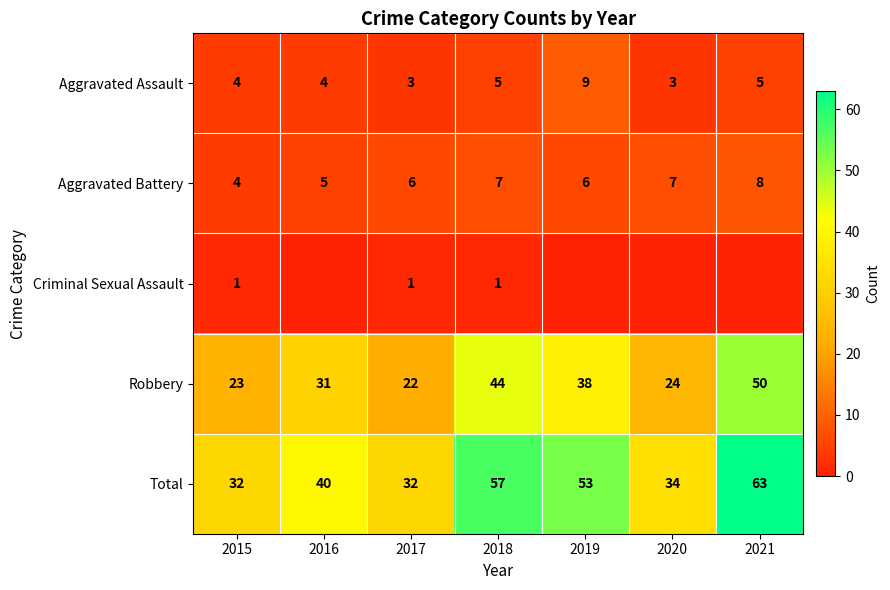

How many values in the Aggravated Assault series are below 4?

2